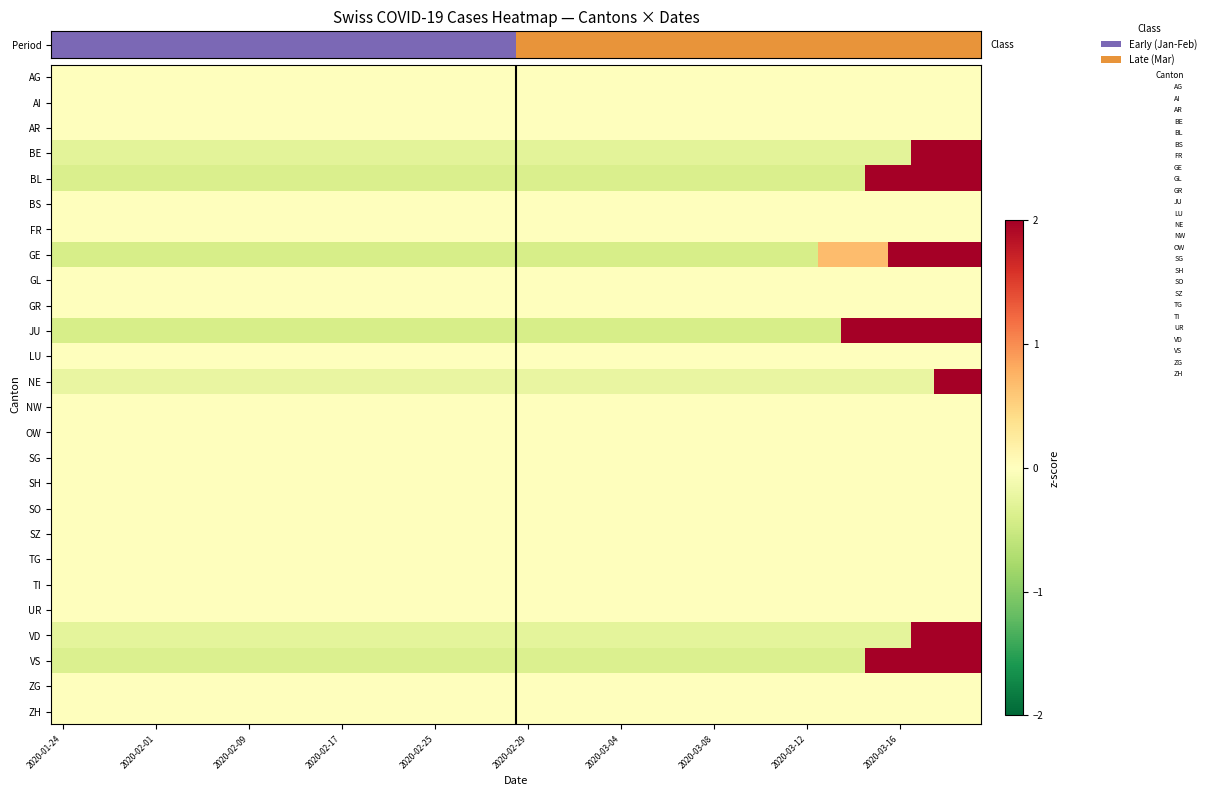

Reading left to right, extract all data points from this chart.

AG: 0.0	0.0	0.0	0.0	0.0	0.0	0.0	0.0	0.0	0.0	0.0	0.0	0.0	0.0	0.0	0.0	0.0	0.0	0.0	0.0	0.0	0.0	0.0	0.0	0.0	0.0	0.0	0.0	0.0	0.0	0.0	0.0	0.0	0.0	0.0	0.0	0.0	0.0	0.0	0.0
AI: 0.0	0.0	0.0	0.0	0.0	0.0	0.0	0.0	0.0	0.0	0.0	0.0	0.0	0.0	0.0	0.0	0.0	0.0	0.0	0.0	0.0	0.0	0.0	0.0	0.0	0.0	0.0	0.0	0.0	0.0	0.0	0.0	0.0	0.0	0.0	0.0	0.0	0.0	0.0	0.0
AR: 0.0	0.0	0.0	0.0	0.0	0.0	0.0	0.0	0.0	0.0	0.0	0.0	0.0	0.0	0.0	0.0	0.0	0.0	0.0	0.0	0.0	0.0	0.0	0.0	0.0	0.0	0.0	0.0	0.0	0.0	0.0	0.0	0.0	0.0	0.0	0.0	0.0	0.0	0.0	0.0
BE: -0.3	-0.3	-0.3	-0.3	-0.3	-0.3	-0.3	-0.3	-0.3	-0.3	-0.3	-0.3	-0.3	-0.3	-0.3	-0.3	-0.3	-0.3	-0.3	-0.3	-0.3	-0.3	-0.3	-0.3	-0.3	-0.3	-0.3	-0.3	-0.3	-0.3	-0.3	-0.3	-0.3	-0.3	-0.3	-0.3	-0.3	3.5	3.5	3.5
BL: -0.4	-0.4	-0.4	-0.4	-0.4	-0.4	-0.4	-0.4	-0.4	-0.4	-0.4	-0.4	-0.4	-0.4	-0.4	-0.4	-0.4	-0.4	-0.4	-0.4	-0.4	-0.4	-0.4	-0.4	-0.4	-0.4	-0.4	-0.4	-0.4	-0.4	-0.4	-0.4	-0.4	-0.4	-0.4	2.6	2.6	2.6	2.6	2.6
BS: 0.0	0.0	0.0	0.0	0.0	0.0	0.0	0.0	0.0	0.0	0.0	0.0	0.0	0.0	0.0	0.0	0.0	0.0	0.0	0.0	0.0	0.0	0.0	0.0	0.0	0.0	0.0	0.0	0.0	0.0	0.0	0.0	0.0	0.0	0.0	0.0	0.0	0.0	0.0	0.0
FR: 0.0	0.0	0.0	0.0	0.0	0.0	0.0	0.0	0.0	0.0	0.0	0.0	0.0	0.0	0.0	0.0	0.0	0.0	0.0	0.0	0.0	0.0	0.0	0.0	0.0	0.0	0.0	0.0	0.0	0.0	0.0	0.0	0.0	0.0	0.0	0.0	0.0	0.0	0.0	0.0
GE: -0.4	-0.4	-0.4	-0.4	-0.4	-0.4	-0.4	-0.4	-0.4	-0.4	-0.4	-0.4	-0.4	-0.4	-0.4	-0.4	-0.4	-0.4	-0.4	-0.4	-0.4	-0.4	-0.4	-0.4	-0.4	-0.4	-0.4	-0.4	-0.4	-0.4	-0.4	-0.4	-0.4	0.7	0.7	0.7	2.9	2.9	2.9	2.9
GL: 0.0	0.0	0.0	0.0	0.0	0.0	0.0	0.0	0.0	0.0	0.0	0.0	0.0	0.0	0.0	0.0	0.0	0.0	0.0	0.0	0.0	0.0	0.0	0.0	0.0	0.0	0.0	0.0	0.0	0.0	0.0	0.0	0.0	0.0	0.0	0.0	0.0	0.0	0.0	0.0
GR: 0.0	0.0	0.0	0.0	0.0	0.0	0.0	0.0	0.0	0.0	0.0	0.0	0.0	0.0	0.0	0.0	0.0	0.0	0.0	0.0	0.0	0.0	0.0	0.0	0.0	0.0	0.0	0.0	0.0	0.0	0.0	0.0	0.0	0.0	0.0	0.0	0.0	0.0	0.0	0.0
JU: -0.4	-0.4	-0.4	-0.4	-0.4	-0.4	-0.4	-0.4	-0.4	-0.4	-0.4	-0.4	-0.4	-0.4	-0.4	-0.4	-0.4	-0.4	-0.4	-0.4	-0.4	-0.4	-0.4	-0.4	-0.4	-0.4	-0.4	-0.4	-0.4	-0.4	-0.4	-0.4	-0.4	-0.4	2.4	2.4	2.4	2.4	2.4	2.4
LU: 0.0	0.0	0.0	0.0	0.0	0.0	0.0	0.0	0.0	0.0	0.0	0.0	0.0	0.0	0.0	0.0	0.0	0.0	0.0	0.0	0.0	0.0	0.0	0.0	0.0	0.0	0.0	0.0	0.0	0.0	0.0	0.0	0.0	0.0	0.0	0.0	0.0	0.0	0.0	0.0
NE: -0.2	-0.2	-0.2	-0.2	-0.2	-0.2	-0.2	-0.2	-0.2	-0.2	-0.2	-0.2	-0.2	-0.2	-0.2	-0.2	-0.2	-0.2	-0.2	-0.2	-0.2	-0.2	-0.2	-0.2	-0.2	-0.2	-0.2	-0.2	-0.2	-0.2	-0.2	-0.2	-0.2	-0.2	-0.2	-0.2	-0.2	-0.2	4.4	4.4
NW: 0.0	0.0	0.0	0.0	0.0	0.0	0.0	0.0	0.0	0.0	0.0	0.0	0.0	0.0	0.0	0.0	0.0	0.0	0.0	0.0	0.0	0.0	0.0	0.0	0.0	0.0	0.0	0.0	0.0	0.0	0.0	0.0	0.0	0.0	0.0	0.0	0.0	0.0	0.0	0.0
OW: 0.0	0.0	0.0	0.0	0.0	0.0	0.0	0.0	0.0	0.0	0.0	0.0	0.0	0.0	0.0	0.0	0.0	0.0	0.0	0.0	0.0	0.0	0.0	0.0	0.0	0.0	0.0	0.0	0.0	0.0	0.0	0.0	0.0	0.0	0.0	0.0	0.0	0.0	0.0	0.0
SG: 0.0	0.0	0.0	0.0	0.0	0.0	0.0	0.0	0.0	0.0	0.0	0.0	0.0	0.0	0.0	0.0	0.0	0.0	0.0	0.0	0.0	0.0	0.0	0.0	0.0	0.0	0.0	0.0	0.0	0.0	0.0	0.0	0.0	0.0	0.0	0.0	0.0	0.0	0.0	0.0
SH: 0.0	0.0	0.0	0.0	0.0	0.0	0.0	0.0	0.0	0.0	0.0	0.0	0.0	0.0	0.0	0.0	0.0	0.0	0.0	0.0	0.0	0.0	0.0	0.0	0.0	0.0	0.0	0.0	0.0	0.0	0.0	0.0	0.0	0.0	0.0	0.0	0.0	0.0	0.0	0.0
SO: 0.0	0.0	0.0	0.0	0.0	0.0	0.0	0.0	0.0	0.0	0.0	0.0	0.0	0.0	0.0	0.0	0.0	0.0	0.0	0.0	0.0	0.0	0.0	0.0	0.0	0.0	0.0	0.0	0.0	0.0	0.0	0.0	0.0	0.0	0.0	0.0	0.0	0.0	0.0	0.0
SZ: 0.0	0.0	0.0	0.0	0.0	0.0	0.0	0.0	0.0	0.0	0.0	0.0	0.0	0.0	0.0	0.0	0.0	0.0	0.0	0.0	0.0	0.0	0.0	0.0	0.0	0.0	0.0	0.0	0.0	0.0	0.0	0.0	0.0	0.0	0.0	0.0	0.0	0.0	0.0	0.0
TG: 0.0	0.0	0.0	0.0	0.0	0.0	0.0	0.0	0.0	0.0	0.0	0.0	0.0	0.0	0.0	0.0	0.0	0.0	0.0	0.0	0.0	0.0	0.0	0.0	0.0	0.0	0.0	0.0	0.0	0.0	0.0	0.0	0.0	0.0	0.0	0.0	0.0	0.0	0.0	0.0
TI: 0.0	0.0	0.0	0.0	0.0	0.0	0.0	0.0	0.0	0.0	0.0	0.0	0.0	0.0	0.0	0.0	0.0	0.0	0.0	0.0	0.0	0.0	0.0	0.0	0.0	0.0	0.0	0.0	0.0	0.0	0.0	0.0	0.0	0.0	0.0	0.0	0.0	0.0	0.0	0.0
UR: 0.0	0.0	0.0	0.0	0.0	0.0	0.0	0.0	0.0	0.0	0.0	0.0	0.0	0.0	0.0	0.0	0.0	0.0	0.0	0.0	0.0	0.0	0.0	0.0	0.0	0.0	0.0	0.0	0.0	0.0	0.0	0.0	0.0	0.0	0.0	0.0	0.0	0.0	0.0	0.0
VD: -0.3	-0.3	-0.3	-0.3	-0.3	-0.3	-0.3	-0.3	-0.3	-0.3	-0.3	-0.3	-0.3	-0.3	-0.3	-0.3	-0.3	-0.3	-0.3	-0.3	-0.3	-0.3	-0.3	-0.3	-0.3	-0.3	-0.3	-0.3	-0.3	-0.3	-0.3	-0.3	-0.3	-0.3	-0.3	-0.3	-0.3	2.9	2.9	4.5
VS: -0.4	-0.4	-0.4	-0.4	-0.4	-0.4	-0.4	-0.4	-0.4	-0.4	-0.4	-0.4	-0.4	-0.4	-0.4	-0.4	-0.4	-0.4	-0.4	-0.4	-0.4	-0.4	-0.4	-0.4	-0.4	-0.4	-0.4	-0.4	-0.4	-0.4	-0.4	-0.4	-0.4	-0.4	-0.4	2.2	2.2	2.2	2.2	3.9
ZG: 0.0	0.0	0.0	0.0	0.0	0.0	0.0	0.0	0.0	0.0	0.0	0.0	0.0	0.0	0.0	0.0	0.0	0.0	0.0	0.0	0.0	0.0	0.0	0.0	0.0	0.0	0.0	0.0	0.0	0.0	0.0	0.0	0.0	0.0	0.0	0.0	0.0	0.0	0.0	0.0
ZH: 0.0	0.0	0.0	0.0	0.0	0.0	0.0	0.0	0.0	0.0	0.0	0.0	0.0	0.0	0.0	0.0	0.0	0.0	0.0	0.0	0.0	0.0	0.0	0.0	0.0	0.0	0.0	0.0	0.0	0.0	0.0	0.0	0.0	0.0	0.0	0.0	0.0	0.0	0.0	0.0